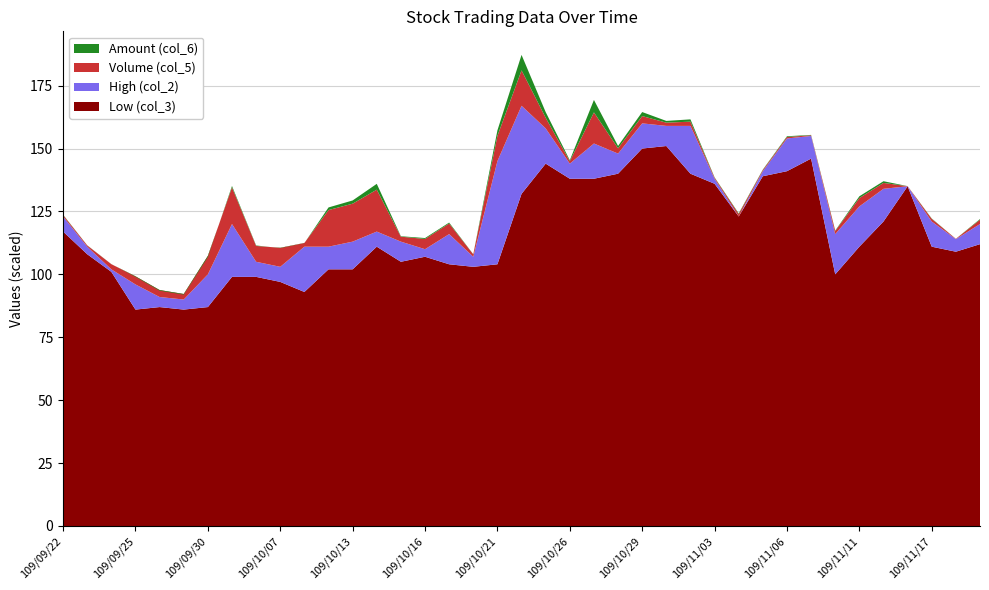

Reading left to right, transcribe all the data shown in this chart.

Volume (col_5): 59000.0	50000.0	205000.0	323000.0	277000.0	220000.0	734000.0	1457000.0	630000.0	755000.0	148000.0	1455000.0	1509000.0	1666000.0	197000.0	407000.0	422000.0	95000.0	1002000.0	1407000.0	424000.0	96000.0	1236000.0	210000.0	290000.0	129000.0	168000.0	40000.0	100000.0	45000.0	60000.0	28000.0	125000.0	332000.0	233000.0	5000.0	106000.0	12000.0	171000.0
Amount (col_6): 71090.0	55470.0	208050.0	302280.0	250670.0	195490.0	688180.0	1511690.0	648080.0	743110.0	143080.0	1559250.0	1636820.0	1897180.0	215240.0	443270.0	458200.0	100550.0	1221760.0	2021710.0	649270.0	135540.0	1731330.0	302910.0	450070.0	197890.0	259690.0	55000.0	123000.0	62650.0	88250.0	41980.0	141610.0	402170.0	301440.0	6750.0	119330.0	13130.0	197470.0
High (col_2): 1.2	1.1	1.0	1.0	0.9	0.9	1.0	1.2	1.1	1.0	1.1	1.1	1.1	1.2	1.1	1.1	1.2	1.1	1.4	1.7	1.6	1.4	1.5	1.5	1.6	1.6	1.6	1.4	1.2	1.4	1.5	1.6	1.2	1.3	1.3	1.4	1.2	1.1	1.2
Low (col_3): 1.2	1.1	1.0	0.9	0.9	0.9	0.9	1.0	1.0	1.0	0.9	1.0	1.0	1.1	1.1	1.1	1.0	1.0	1.0	1.3	1.4	1.4	1.4	1.4	1.5	1.5	1.4	1.4	1.2	1.4	1.4	1.5	1.0	1.1	1.2	1.4	1.1	1.1	1.1